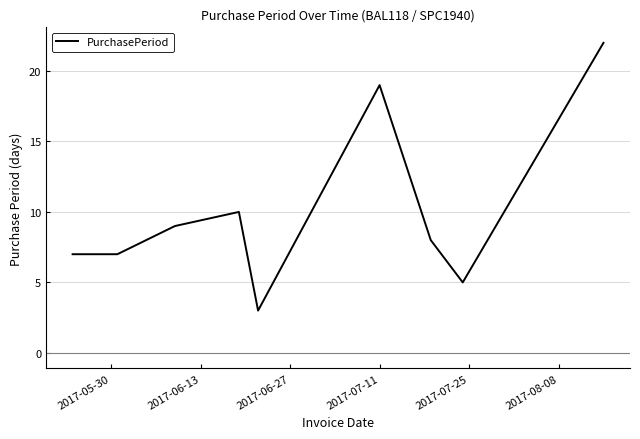

What is the minimum value shown in the chart?

3